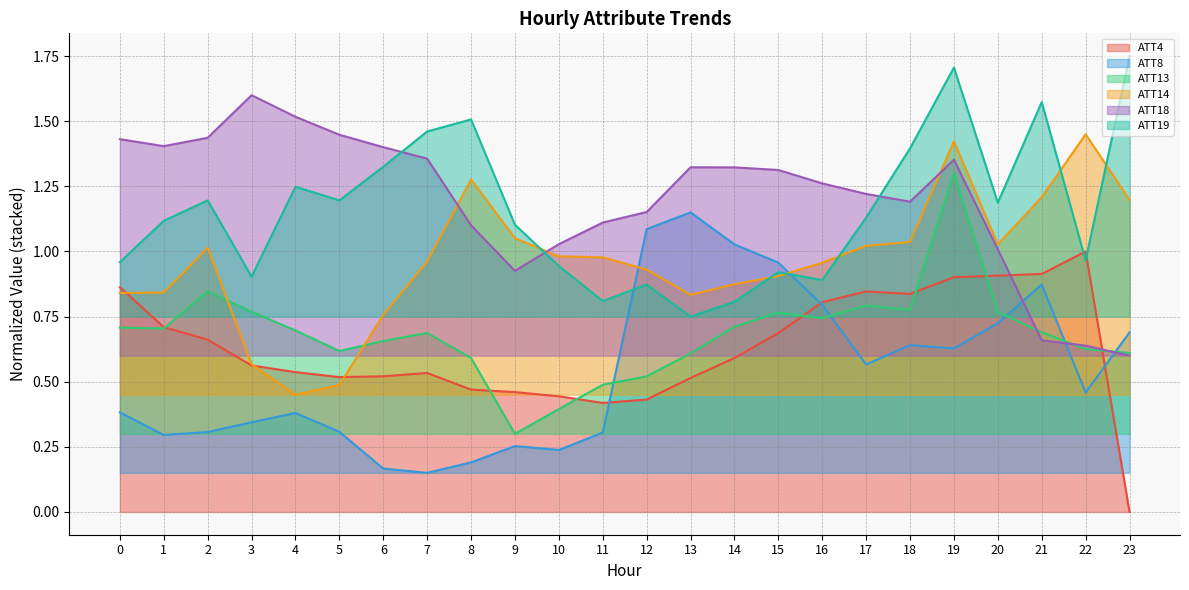

Which series changed the most between 16 and 18?

ATT19